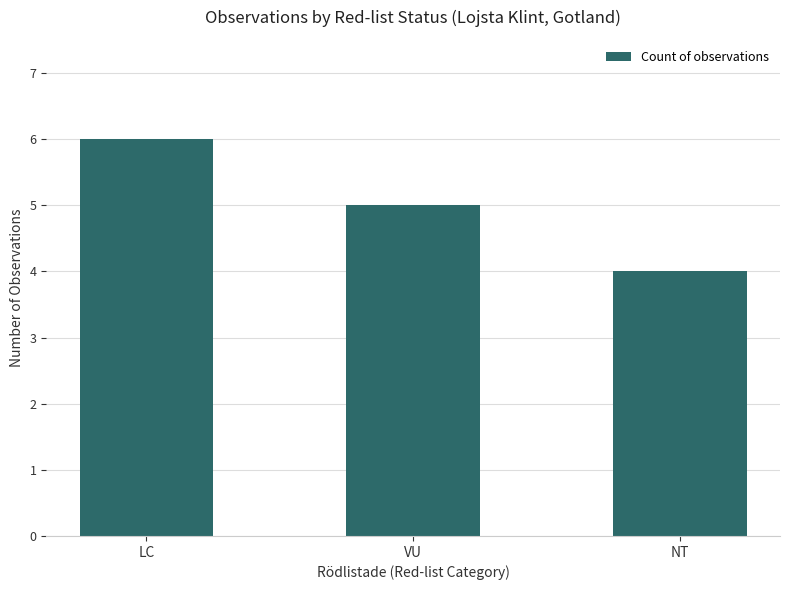

Between LC and NT, which is larger?

LC